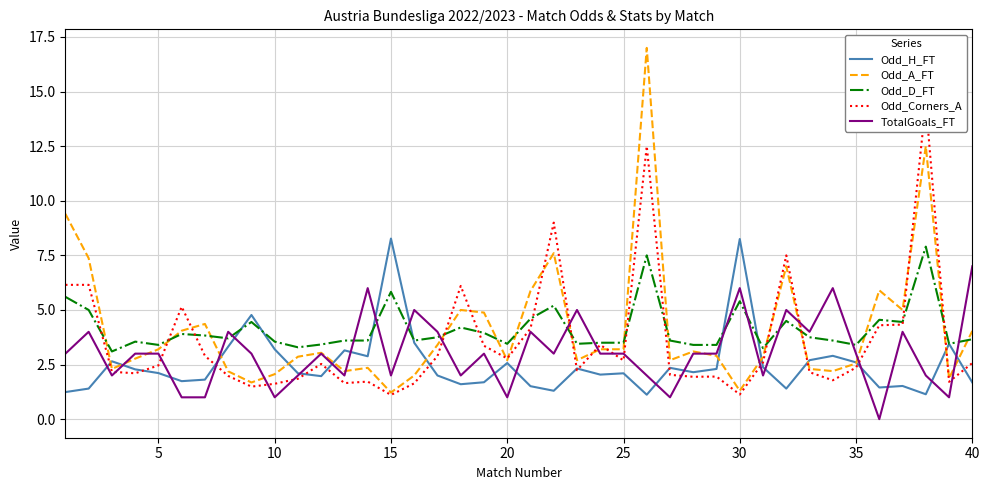

How many intersections are there between TotalGoals_FT and Odd_D_FT?

13